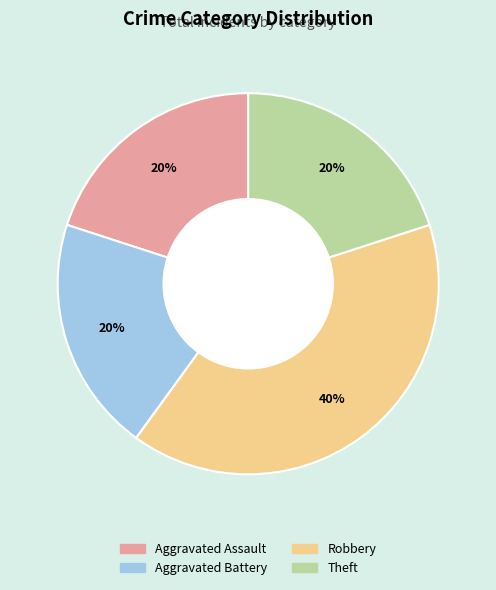

How many segments does this pie chart have?

4